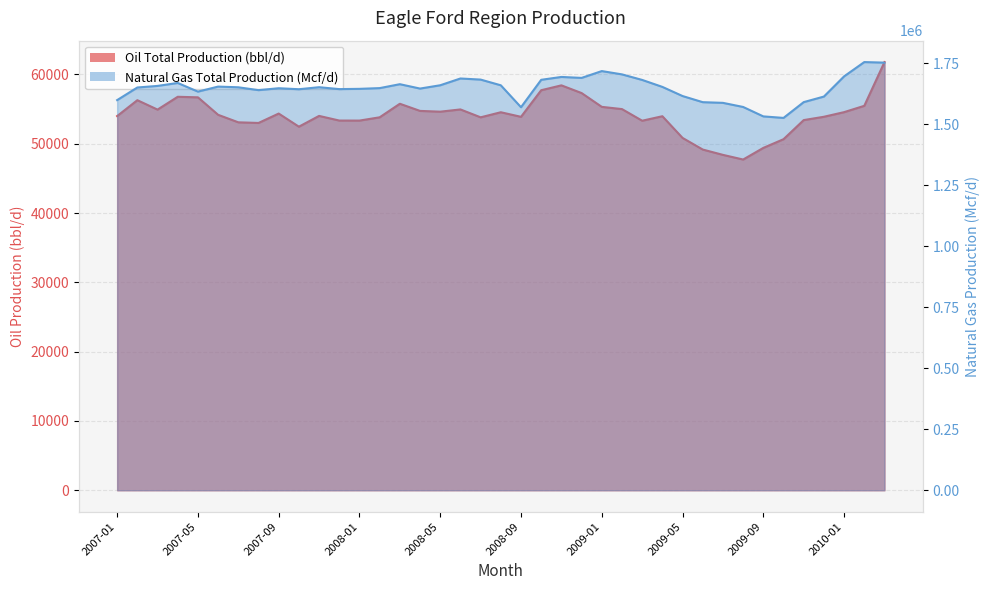

How many data points in Natural Gas Total Production (Mcf/d) are less than 1651882?

19